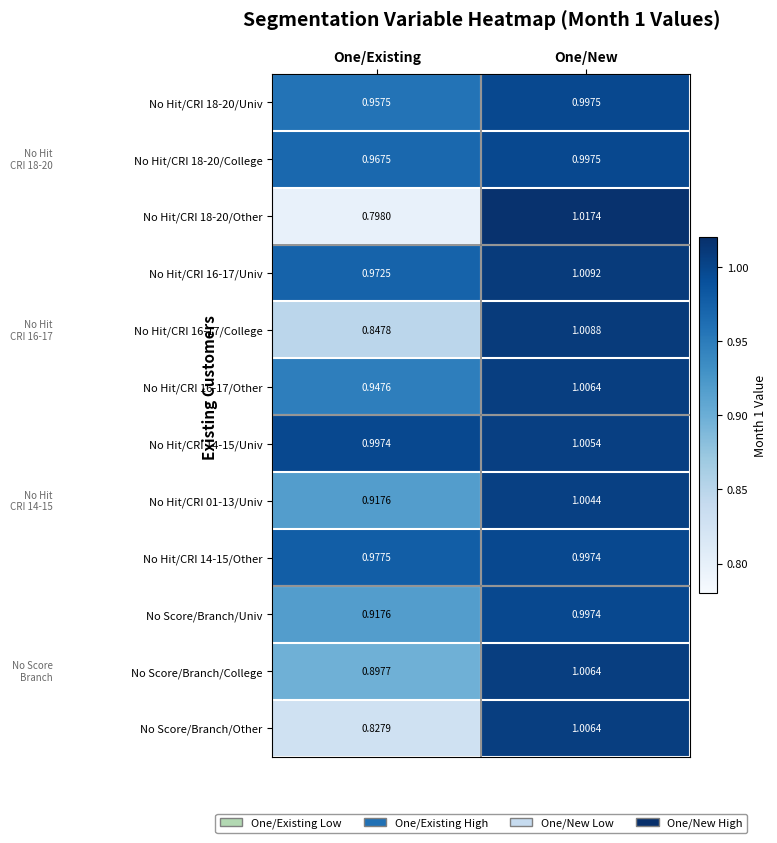

At which label is No Hit/CRI 18-20/Univ closest to 0?

One/Existing